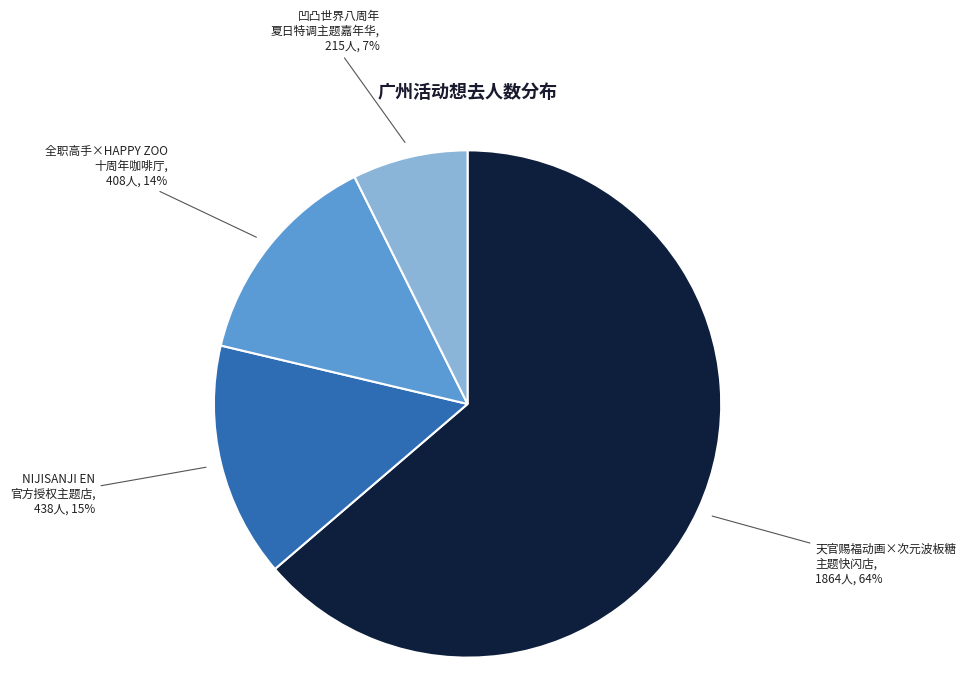

To the nearest percent, what is the average slice percentage?

25%